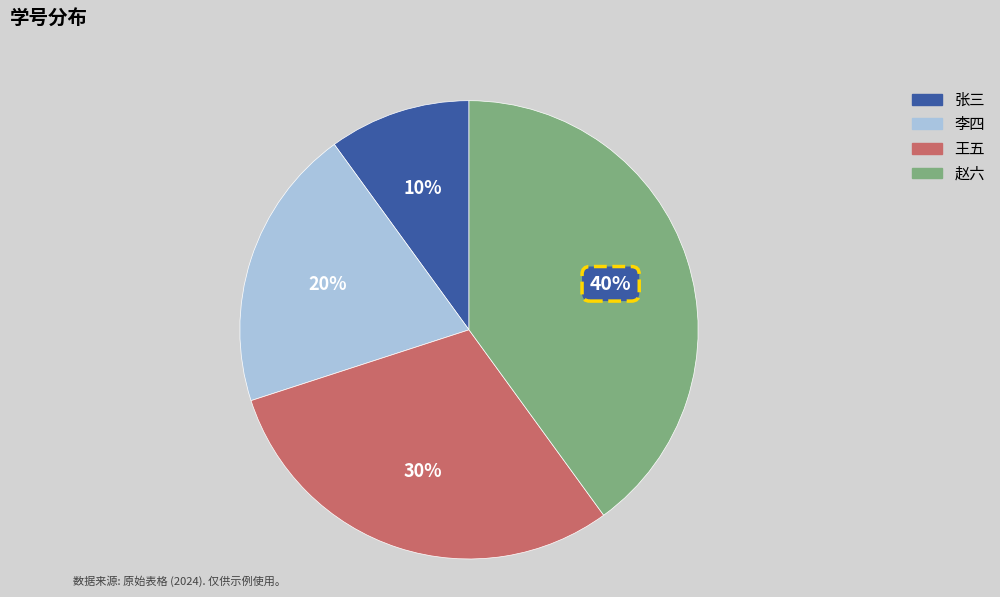

To the nearest percent, what is the difference between the 张三 and 李四 slice percentages?

10%